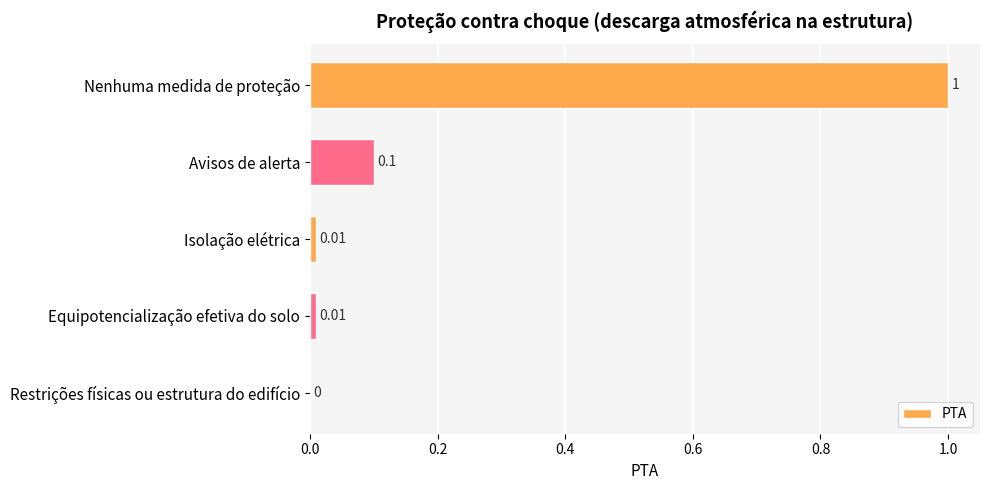

At which category does the chart reach its peak across all series?

Nenhuma medida de proteção